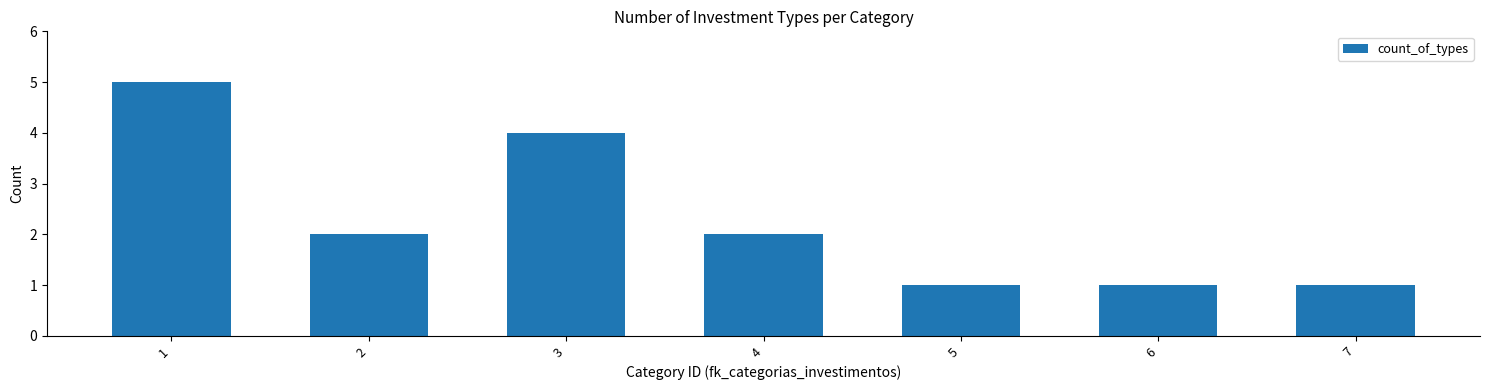

Which has a higher value, 2 or 6?

2